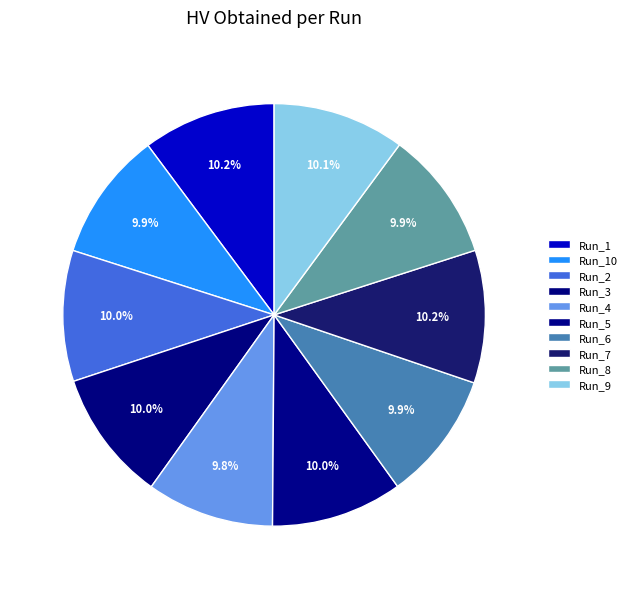

How many segments does this pie chart have?

10